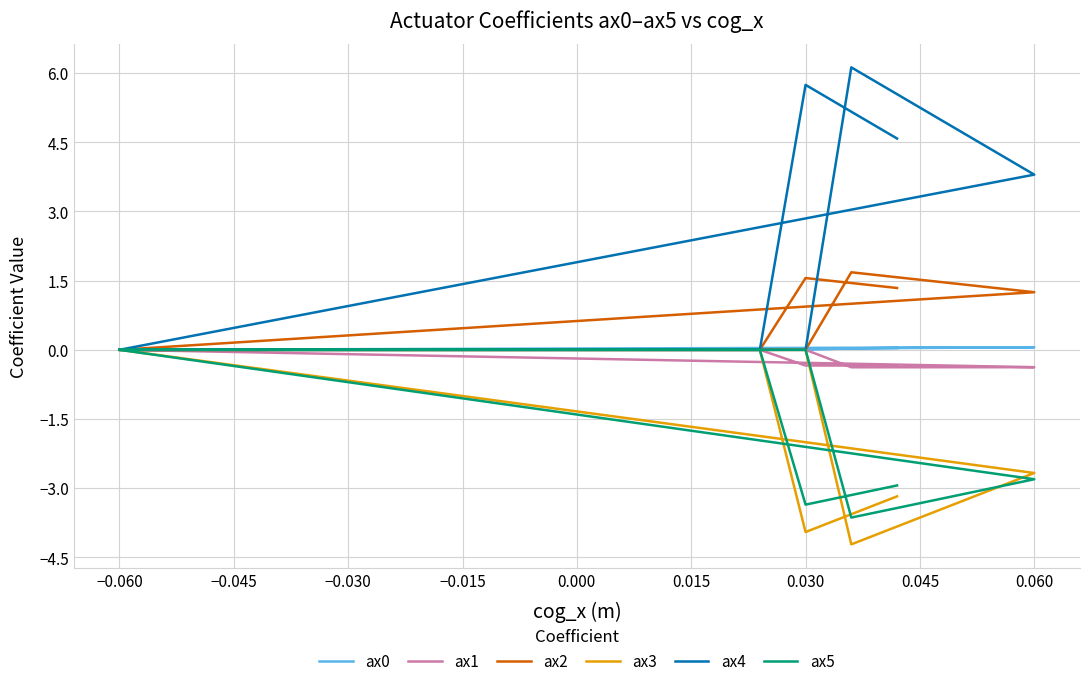

Which series has the largest total across all categories?

ax4